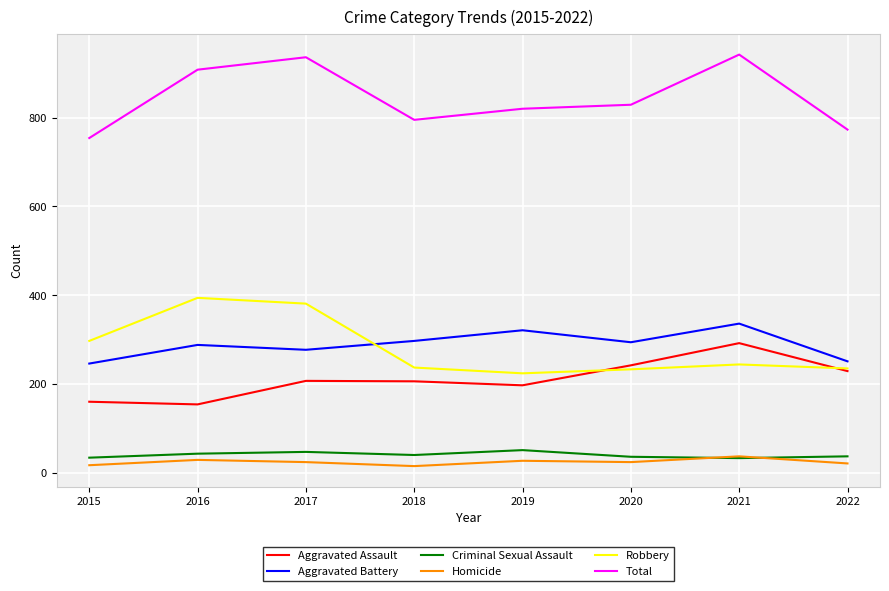

What is the maximum value for Total?

942